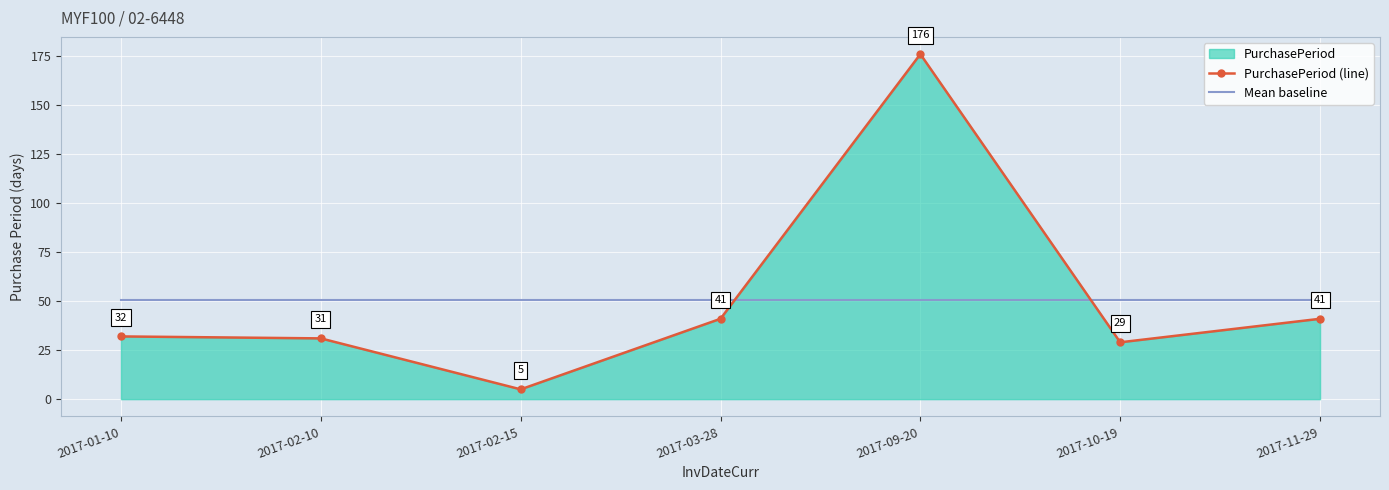

True or false: Mean baseline and PurchasePeriod (line) cross at least once.

True